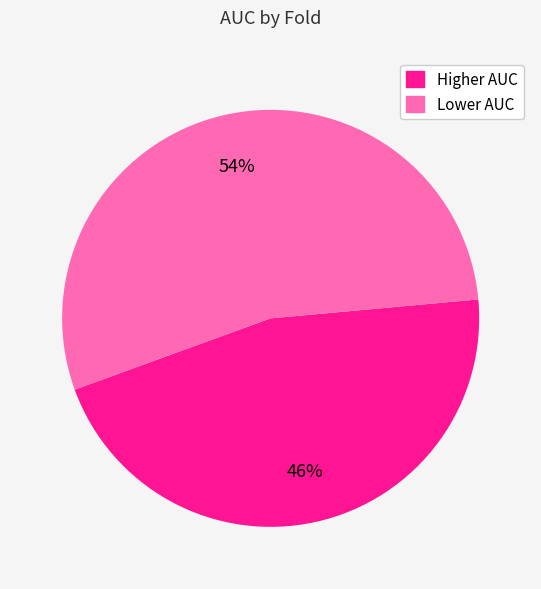

The Higher AUC slice represents 57% of the pie. True or false?

False